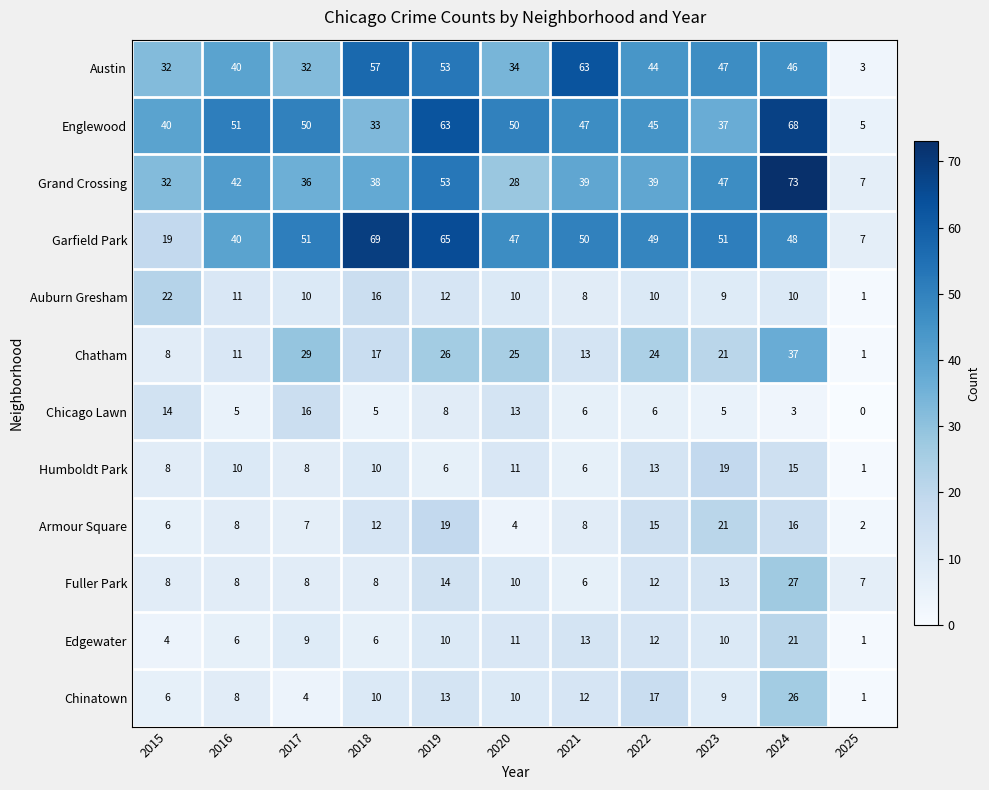

What is the approximate value of Auburn Gresham at 2016?

11